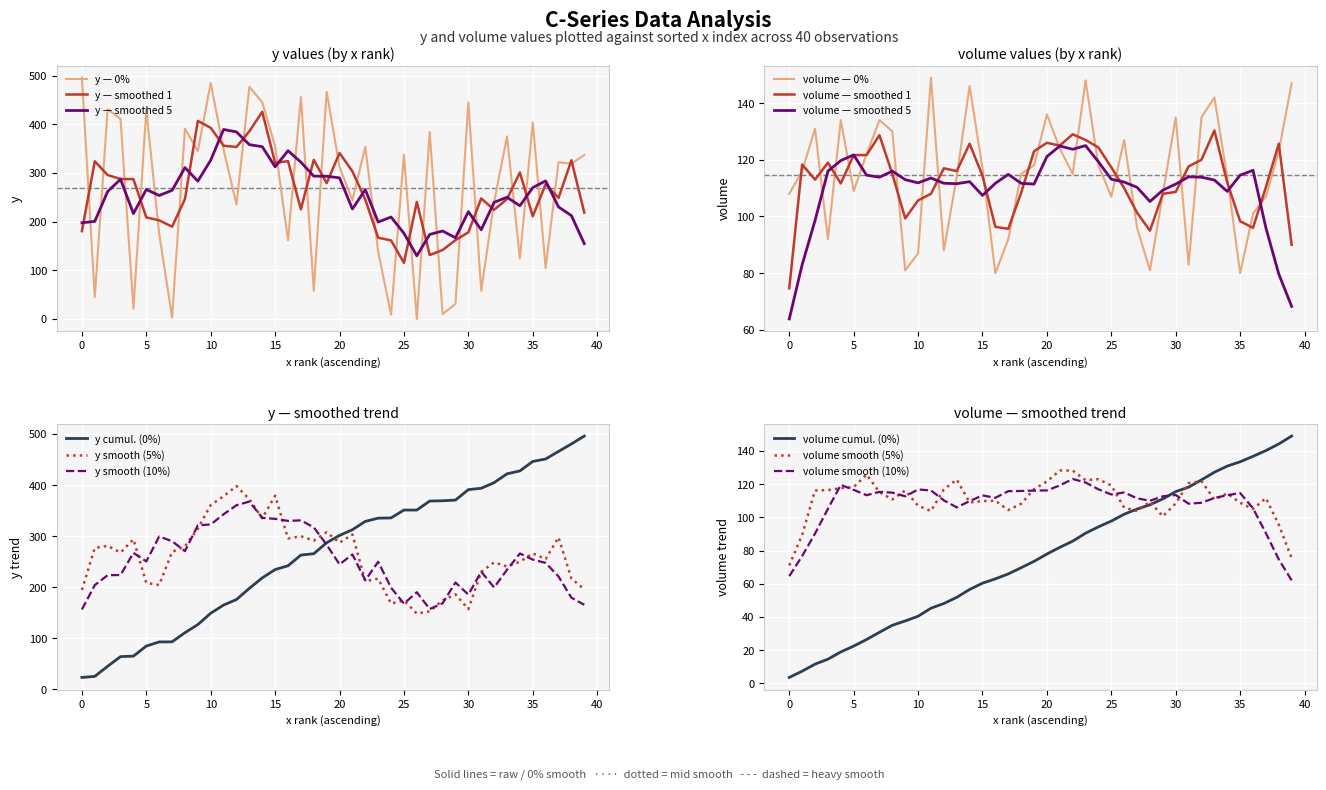

What is the lowest value of the y — smoothed 5 series?

129.9